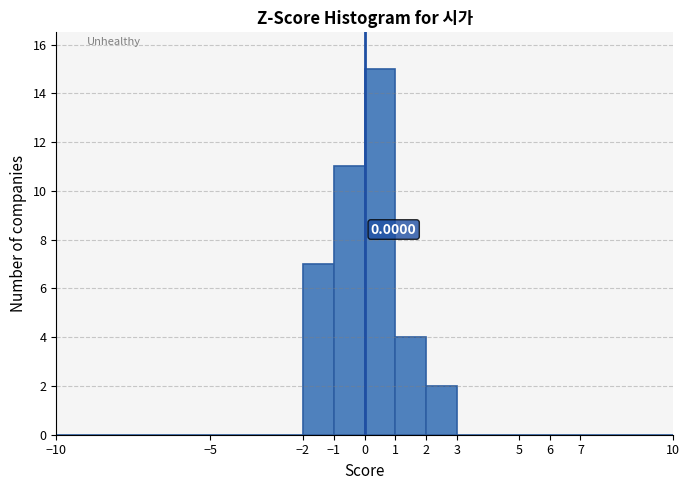

Which range on the x-axis has the tallest bar?

0 to 1